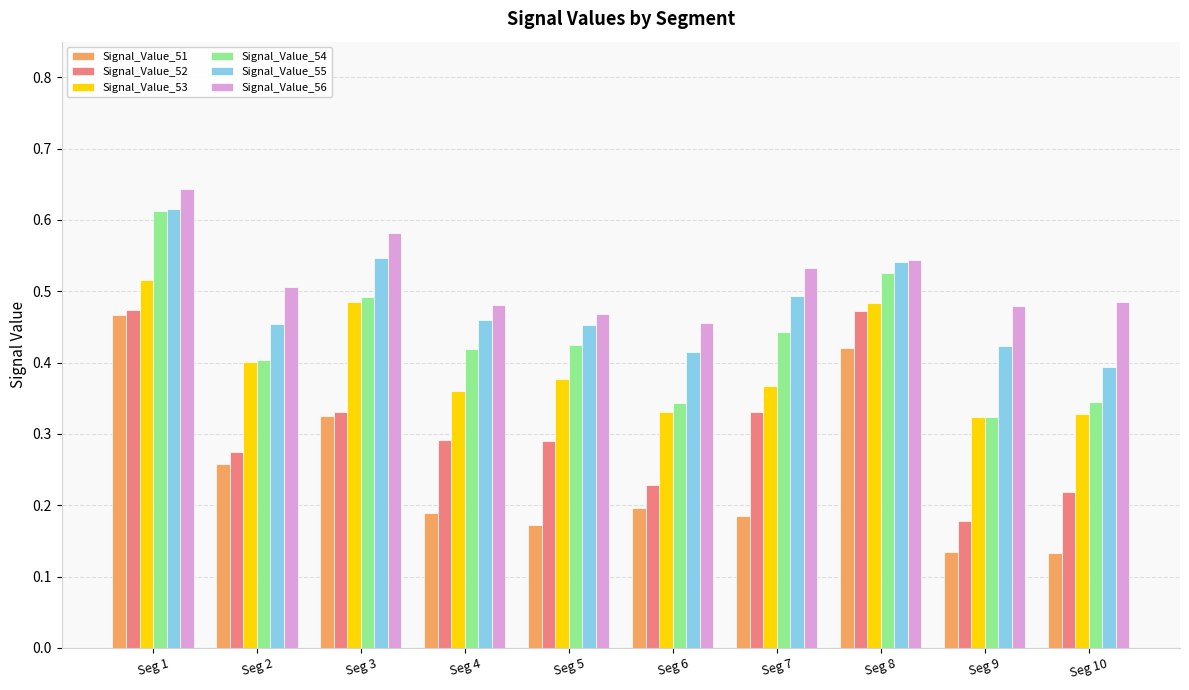

At which label does Signal_Value_54 reach its peak?

Seg 1